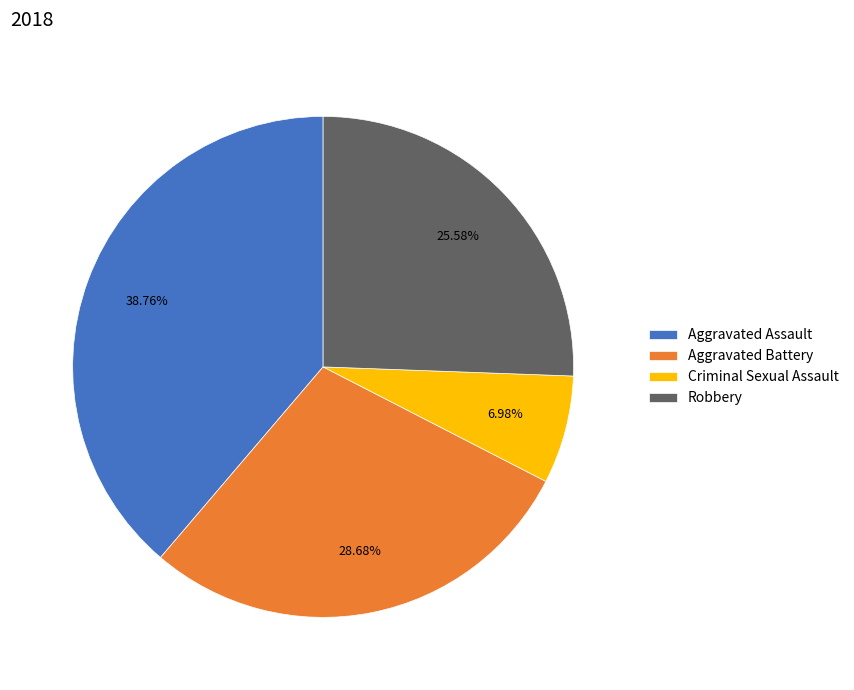

How many segments does this pie chart have?

4